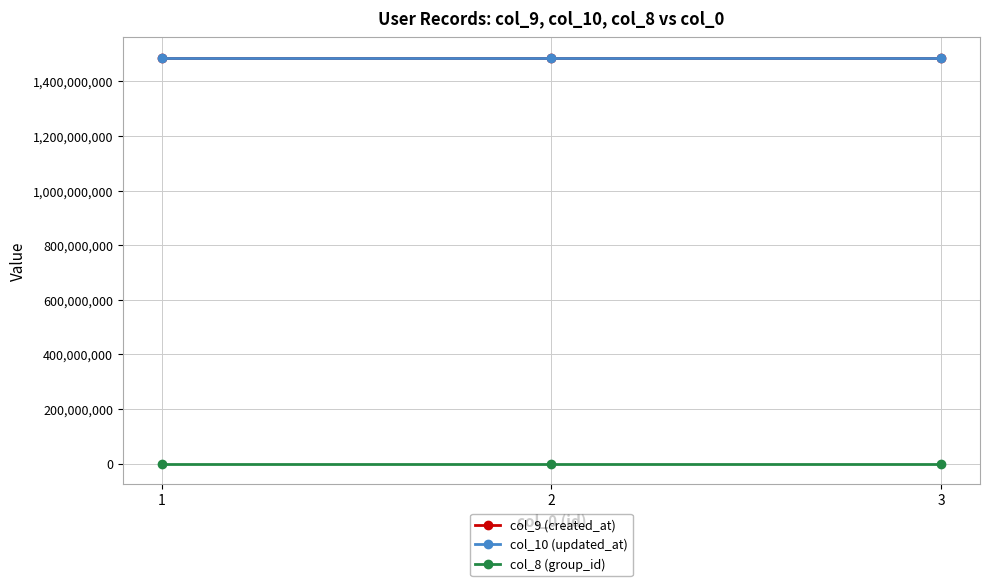

What is the spread (max minus min) of values at 2?

1487682010